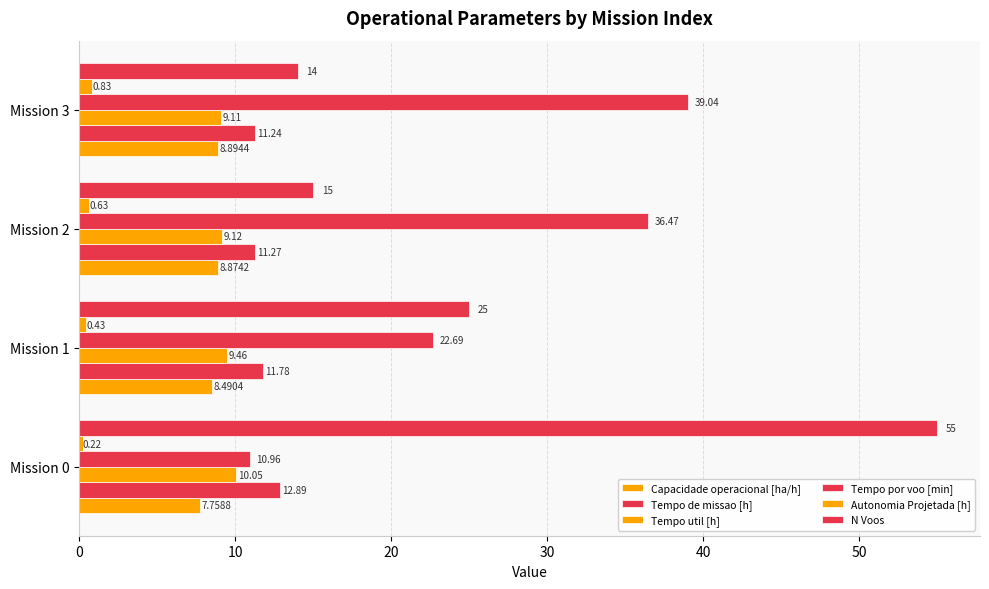

How many data points does each series have?

4